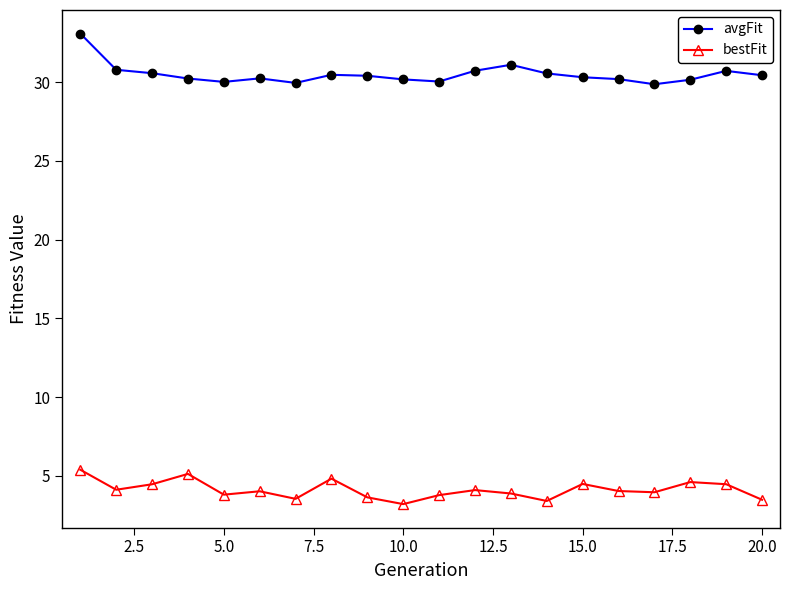

What is the average value of the bestFit series?

4.1